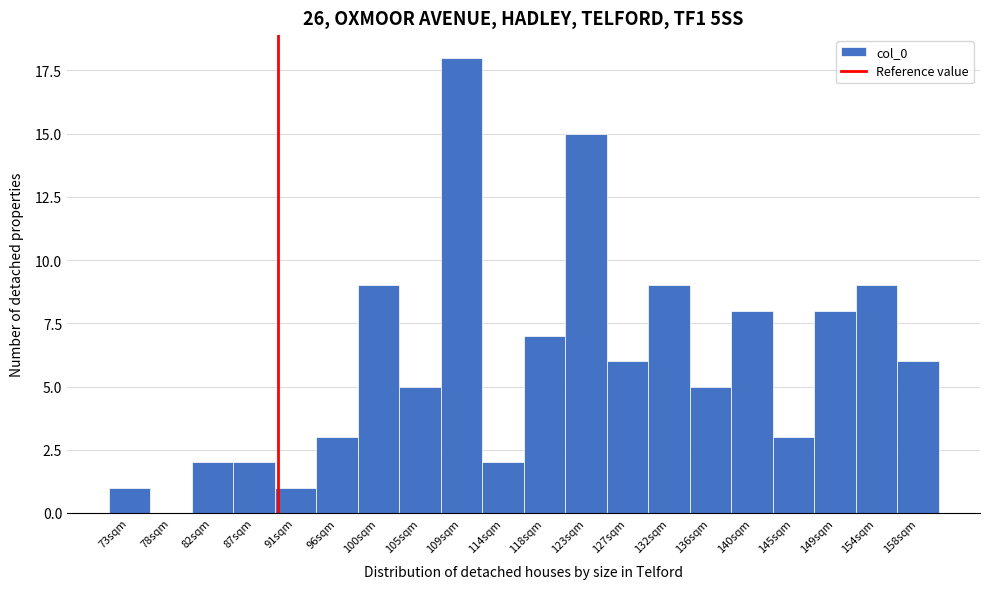

Reading left to right, transcribe all the data shown in this chart.

73sqm=1	78sqm=0	82sqm=2	87sqm=2	91sqm=1	96sqm=3	100sqm=9	105sqm=5	109sqm=18	114sqm=2	118sqm=7	123sqm=15	127sqm=6	132sqm=9	136sqm=5	140sqm=8	145sqm=3	149sqm=8	154sqm=9	158sqm=6